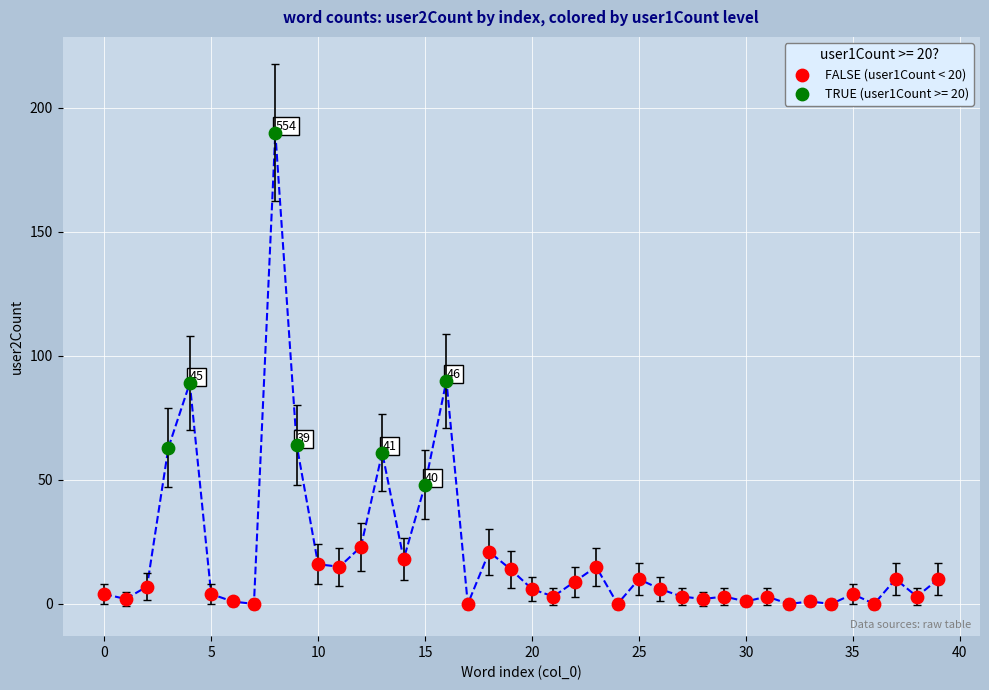

Which series reaches the minimum Y coordinate?

FALSE (user1Count < 20)